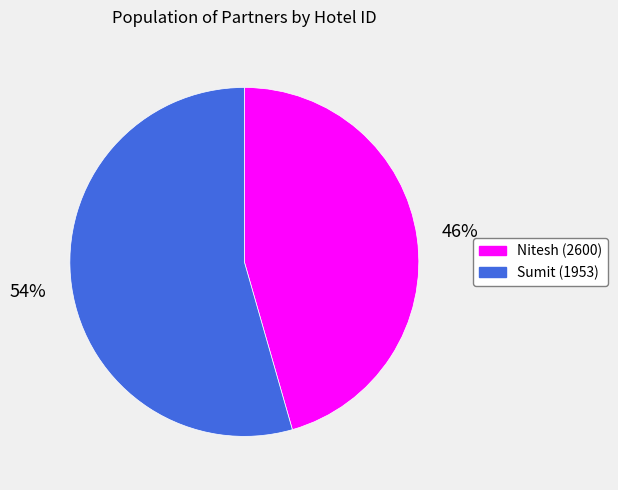

To the nearest percent, what is the average slice percentage?

50%